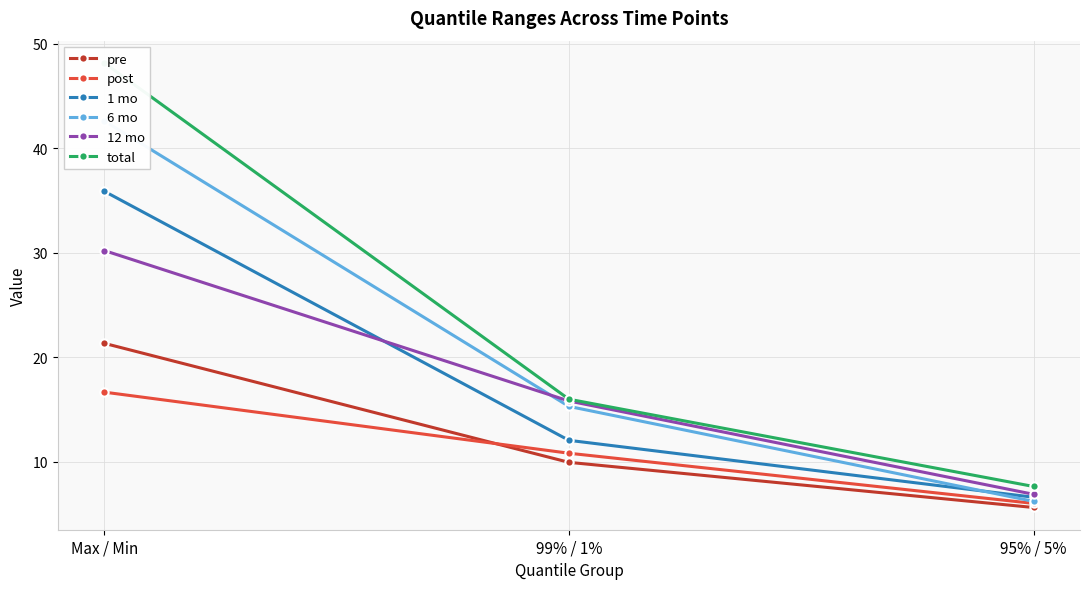

Reading left to right, list all the values displayed in this chart.

pre: Max / Min=21.3	99% / 1%=9.9	95% / 5%=5.6
post: Max / Min=16.6	99% / 1%=10.8	95% / 5%=6.0
1 mo: Max / Min=35.9	99% / 1%=12.0	95% / 5%=6.6
6 mo: Max / Min=42.6	99% / 1%=15.3	95% / 5%=6.2
12 mo: Max / Min=30.2	99% / 1%=15.8	95% / 5%=6.9
total: Max / Min=48.2	99% / 1%=16.0	95% / 5%=7.6